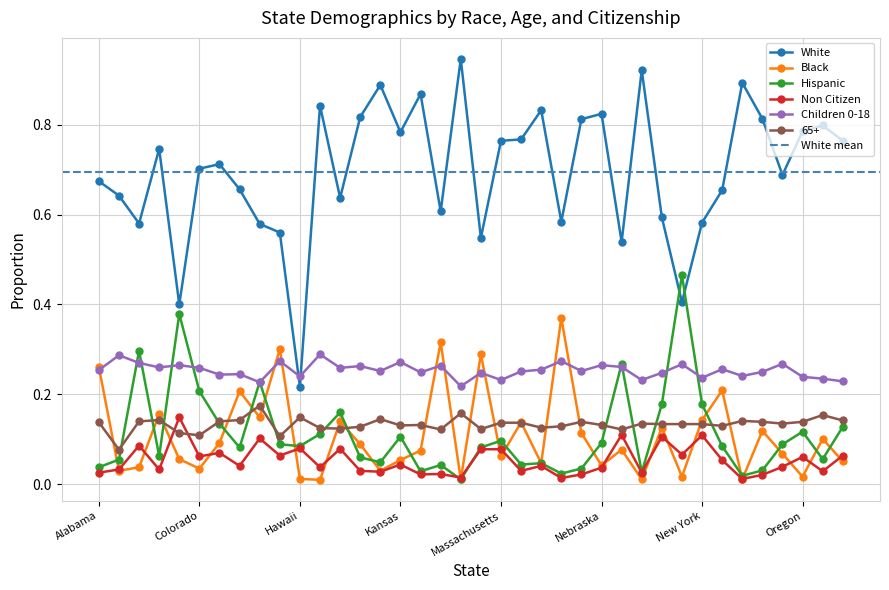

Which has a higher value, New Hampshire or Massachusetts?

New Hampshire